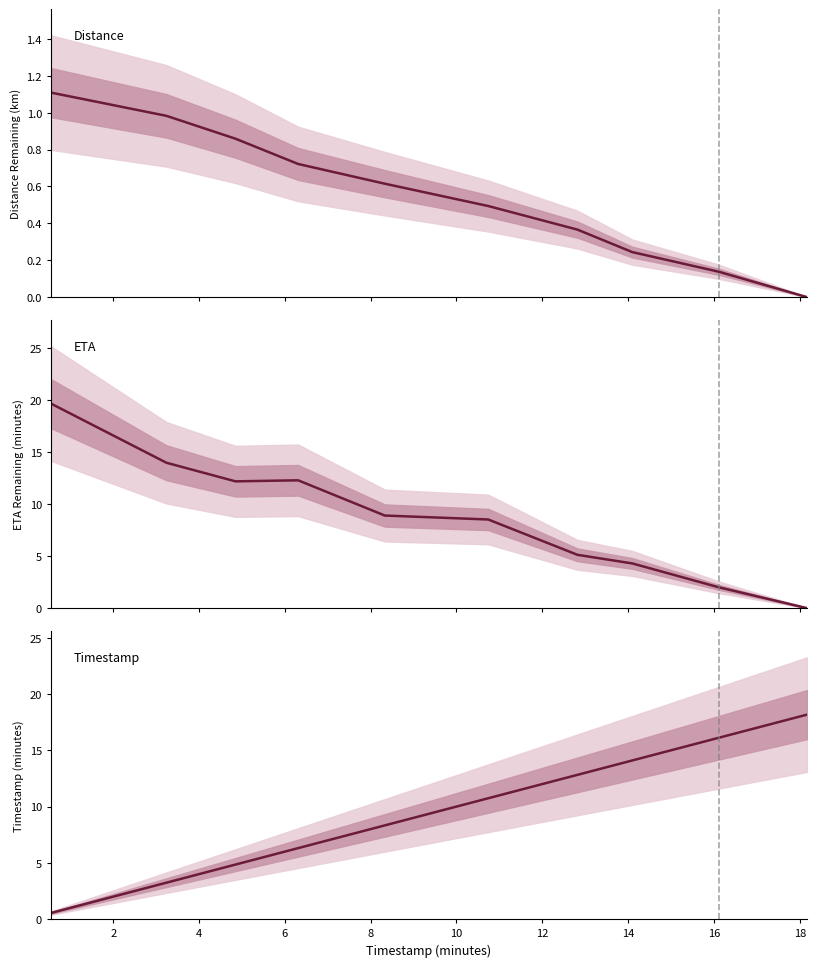

What is the value of the timestamp_minutes point at the 7th from the left?

12.8